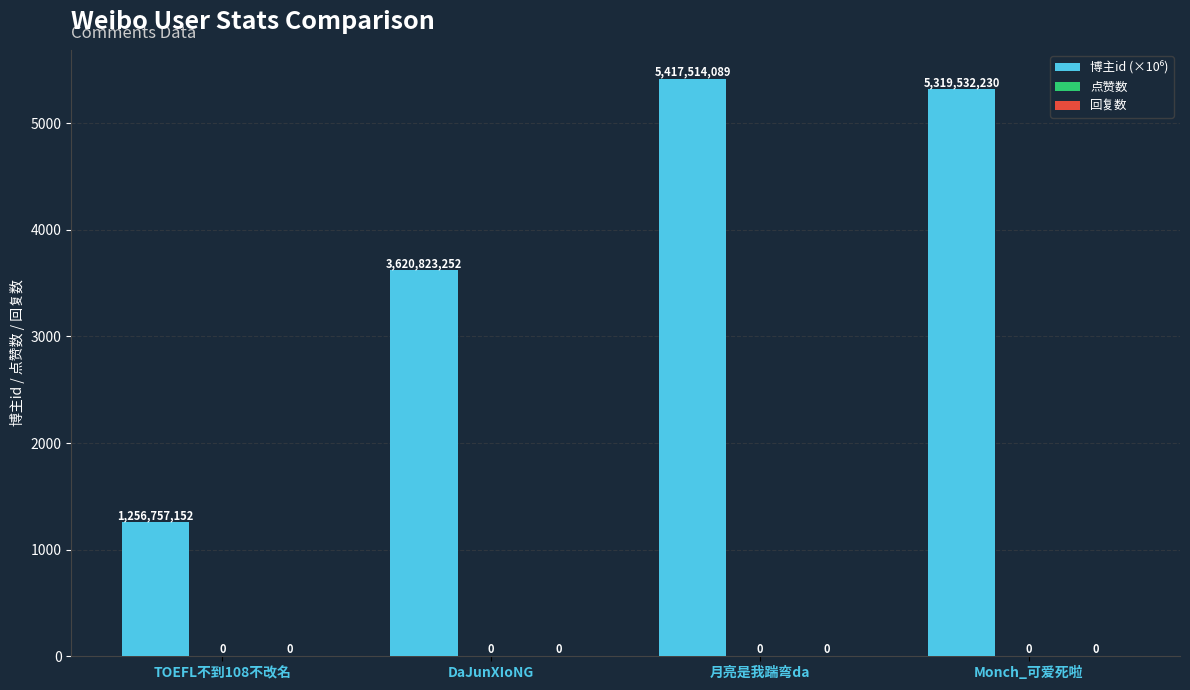

Does the chart contain any negative values?

No